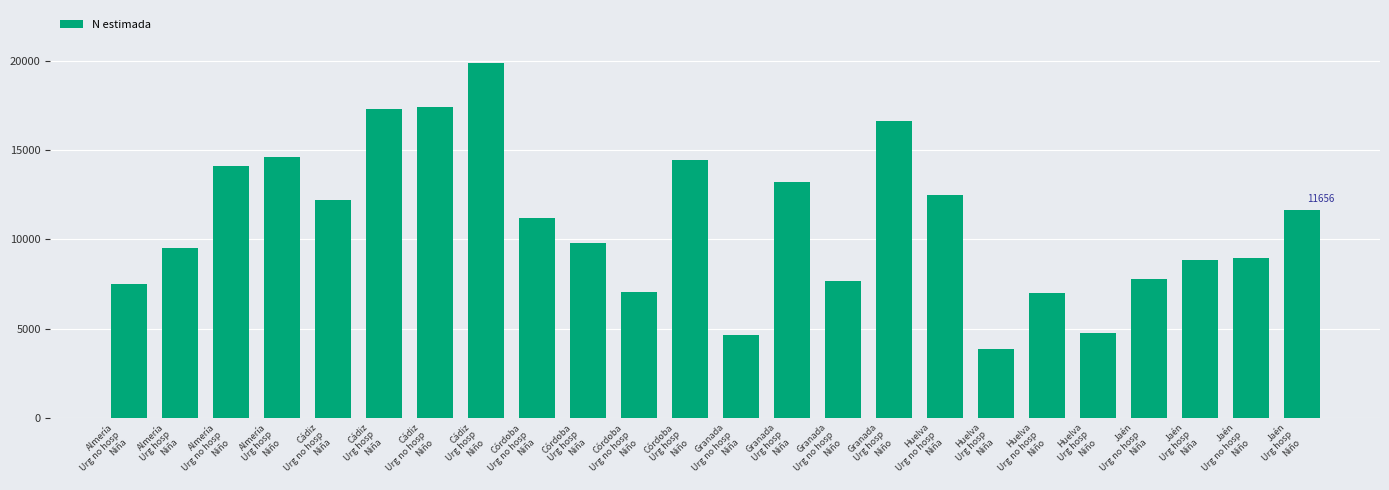

What is the difference between the maximum and minimum values?

16003